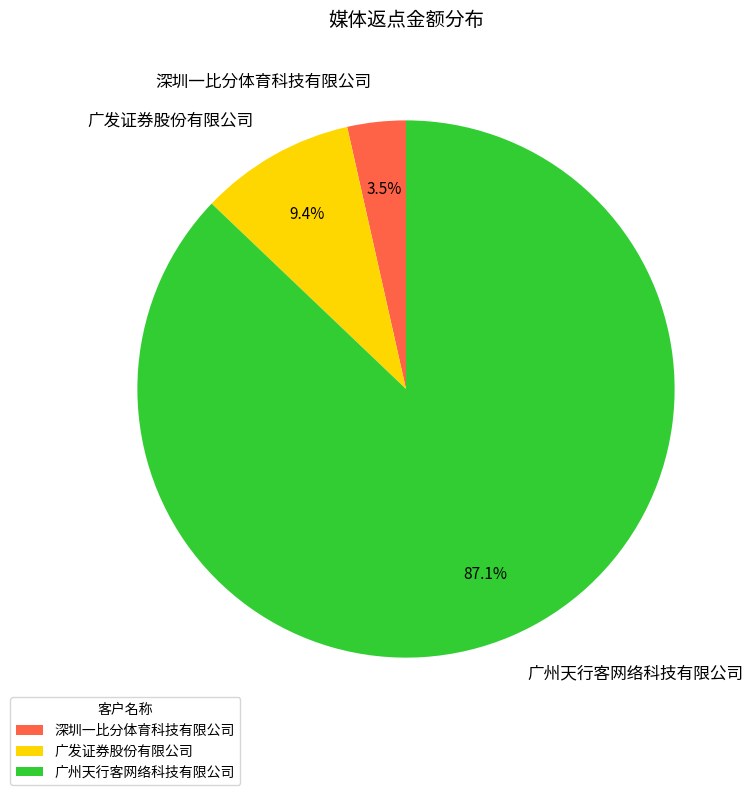

What is the smallest slice in the pie chart?

深圳一比分体育科技有限公司